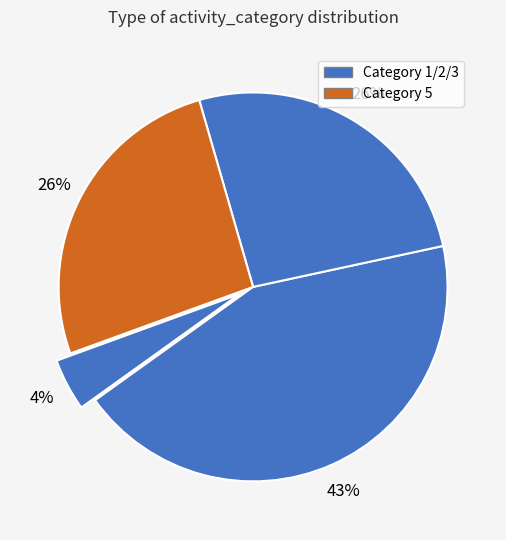

To the nearest percent, what is the average slice percentage?

25%